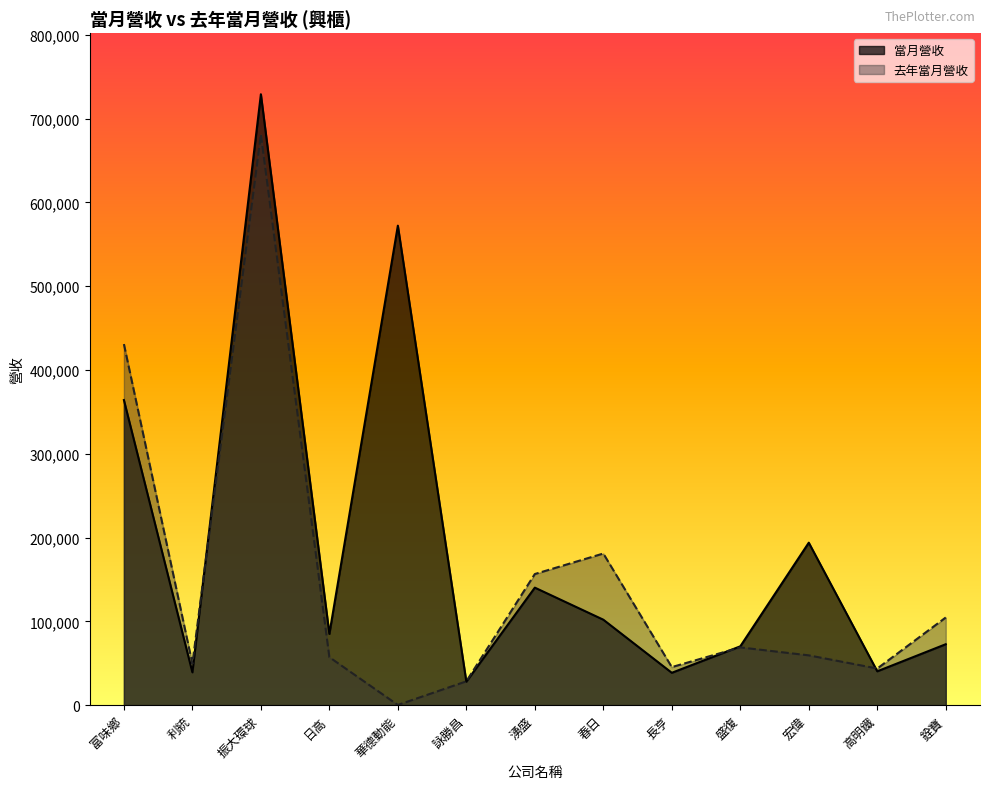

Count the number of data series in this chart.

2